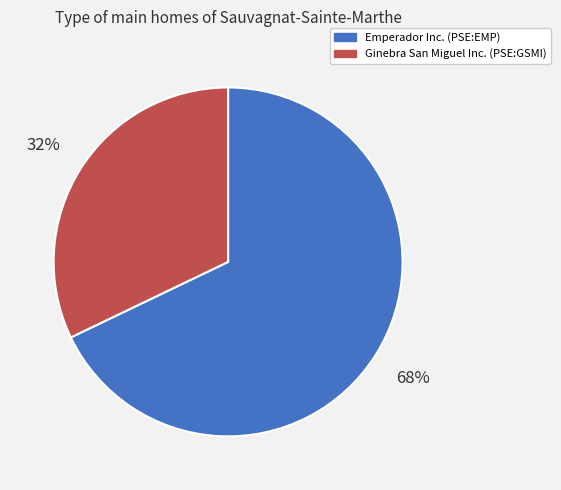

Count the number of slices in the pie.

2